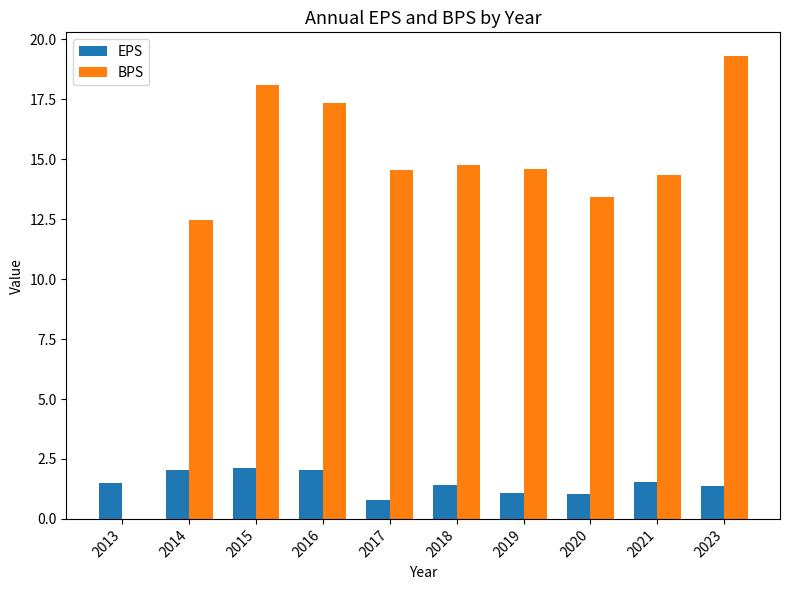

What is the sum of the EPS values at 2017 and 2020?

1.8